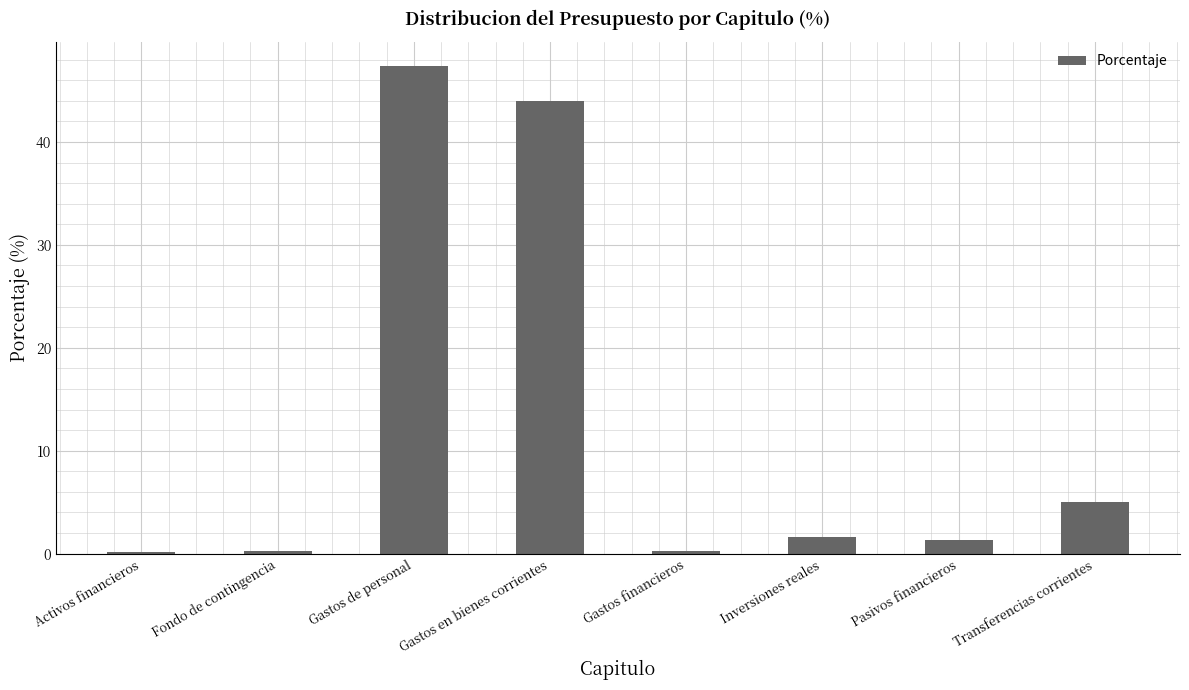

What is the average value?

12.5